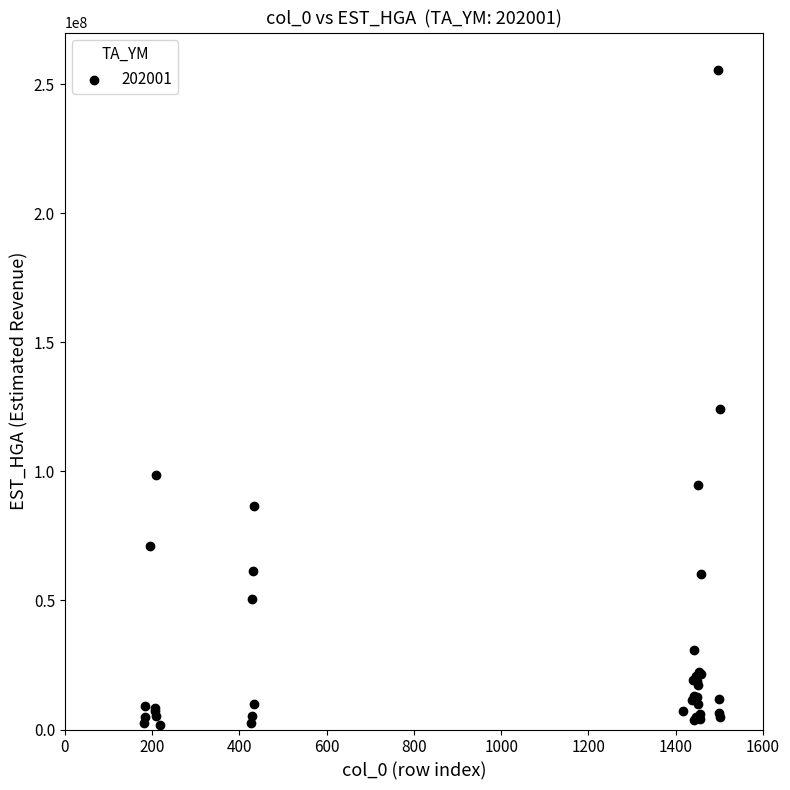

What Y value in the scatter plot is closest to 128600059?

124288481